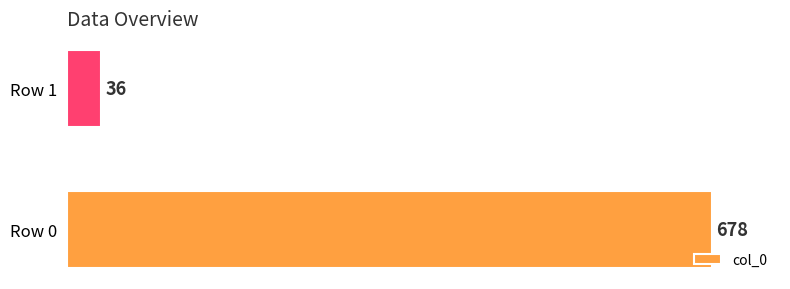

What is the sum of all values?

714